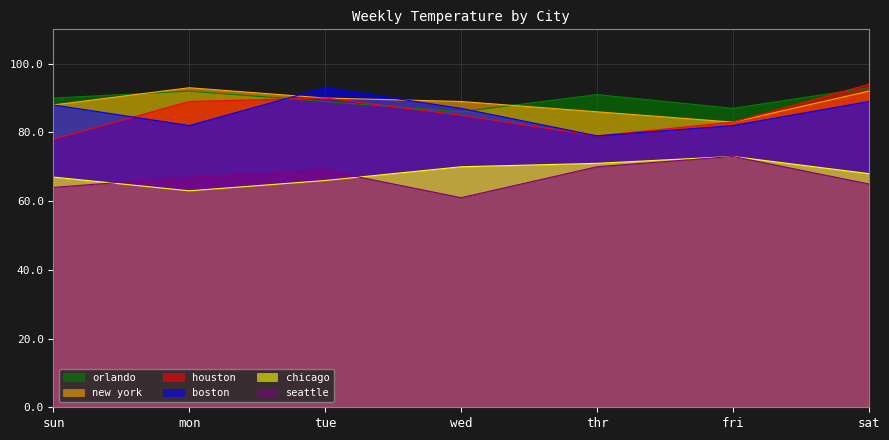

What is the highest value of the boston series?

93